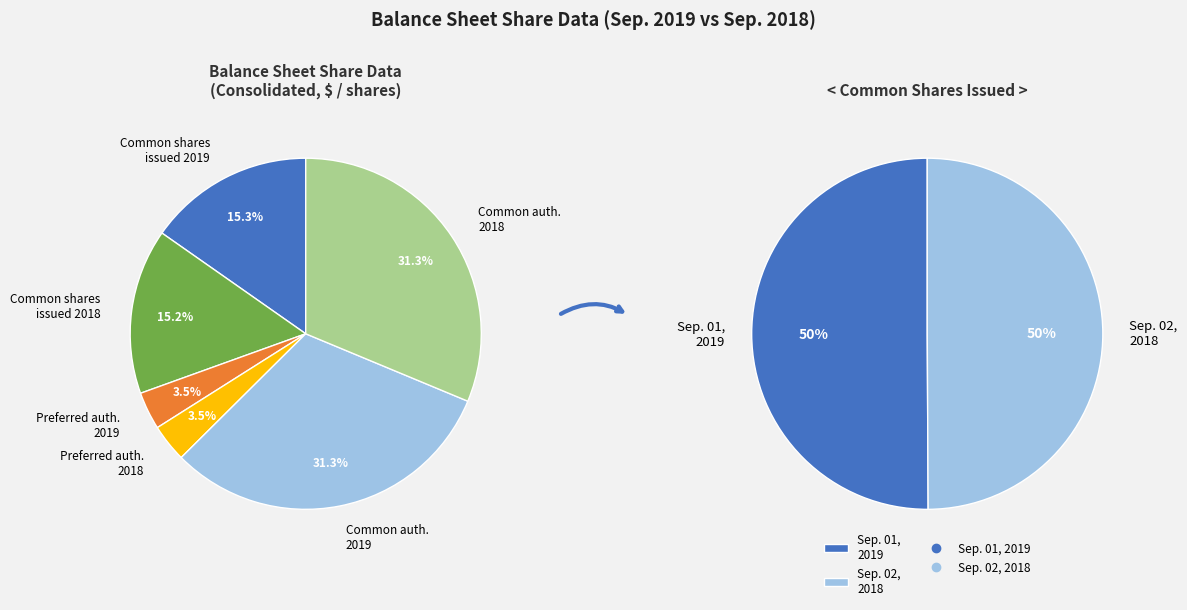

Count the number of slices in the pie.

2